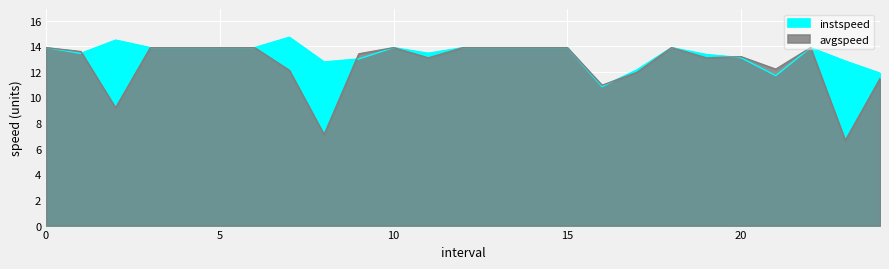

At 23.0, list the series in order from smallest to largest.

avgspeed, instspeed